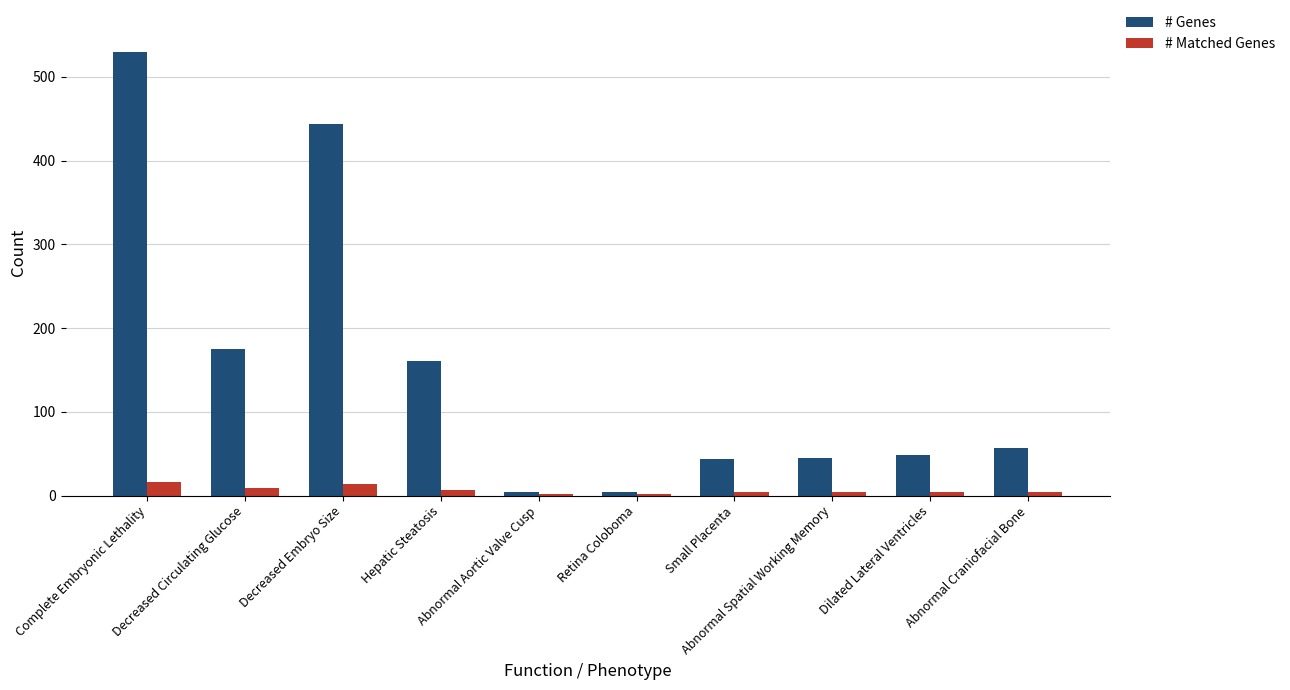

Which series has the largest range (max minus min)?

# Genes